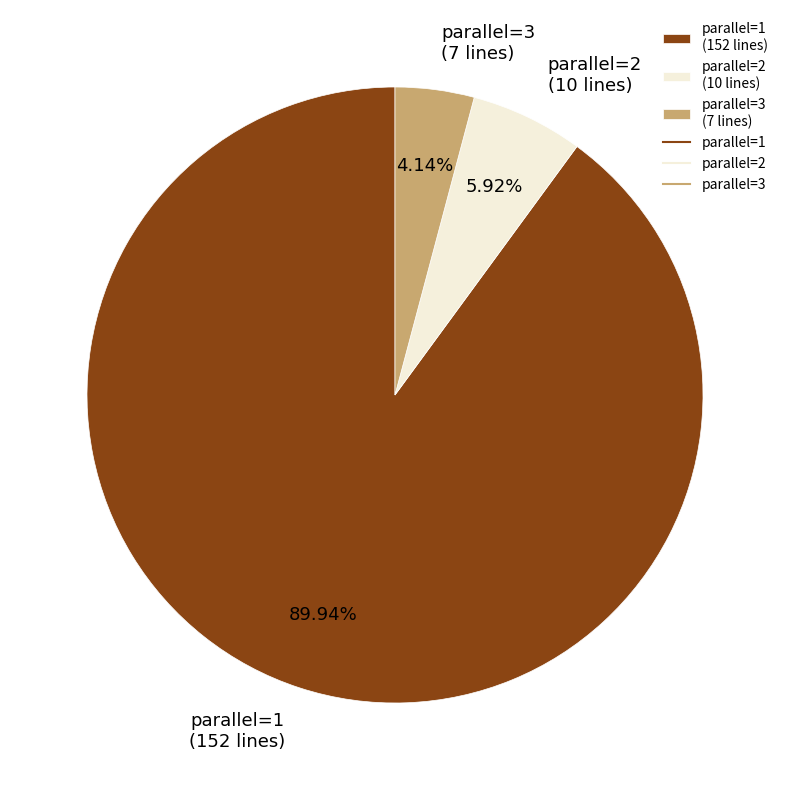

What is the largest slice in the pie chart?

parallel=1 (152 lines)